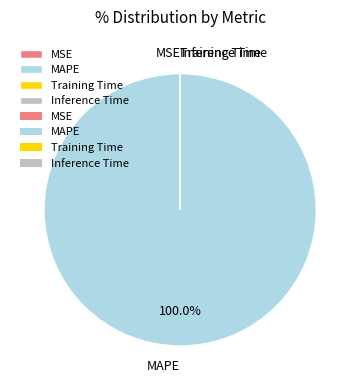

Which slice is the largest?

MAPE